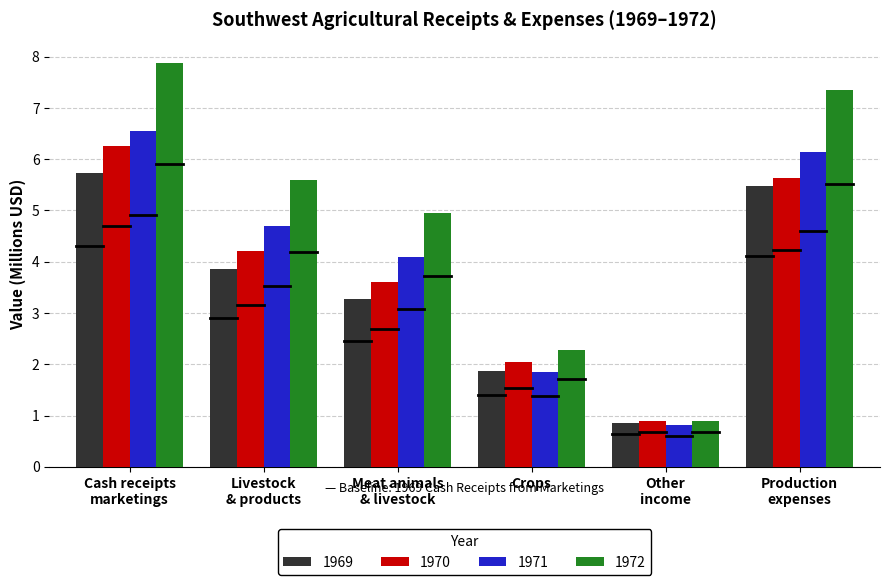

How many distinct data groups are displayed?

4